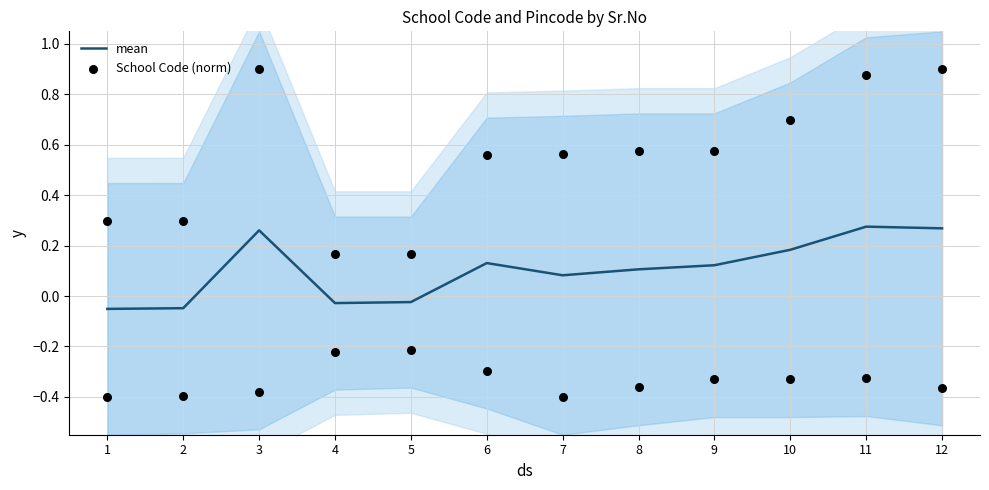

At how many categories does at least one series exceed 0?

8